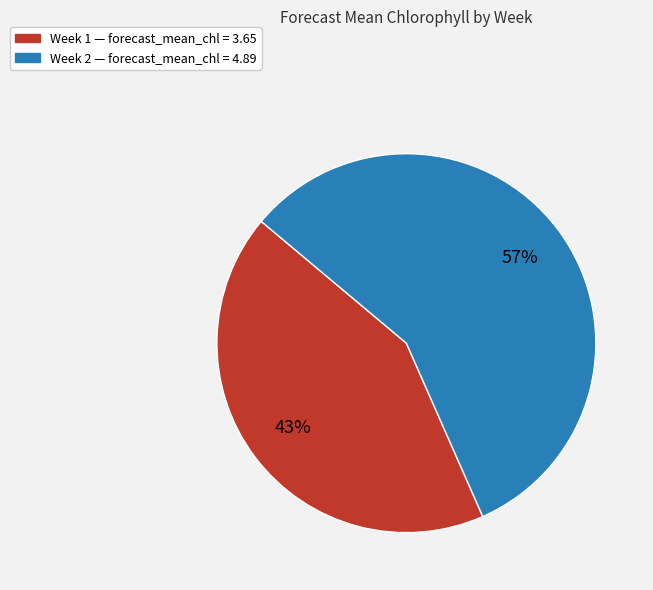

How many slices are in this pie chart?

2